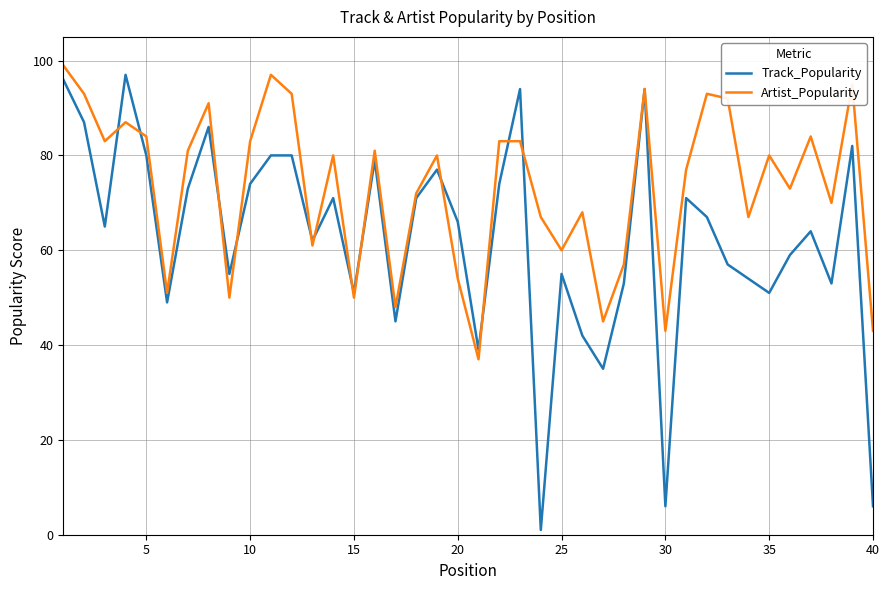

List the series in order of their overall mean, highest first.

Artist_Popularity, Track_Popularity